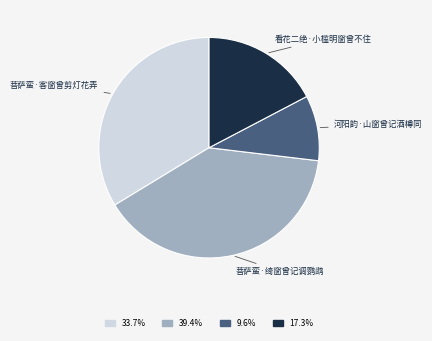

Is there a majority slice in this chart?

No